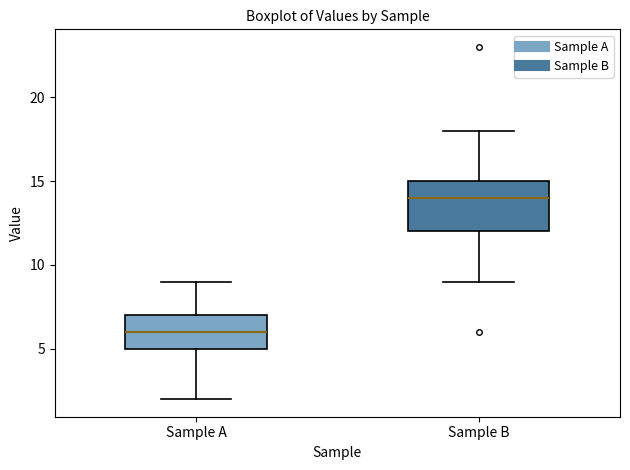

Which box has the lowest median line?

Sample A